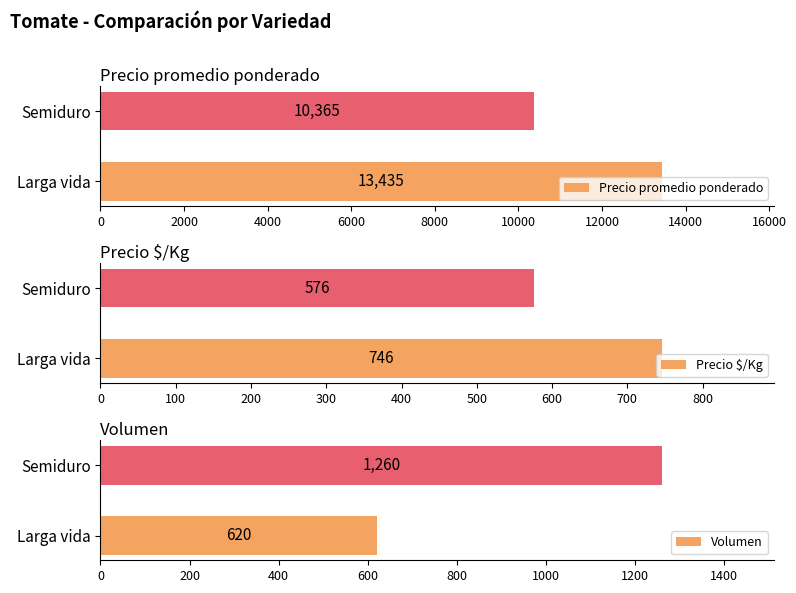

What is the sum of all Volumen values?

1880